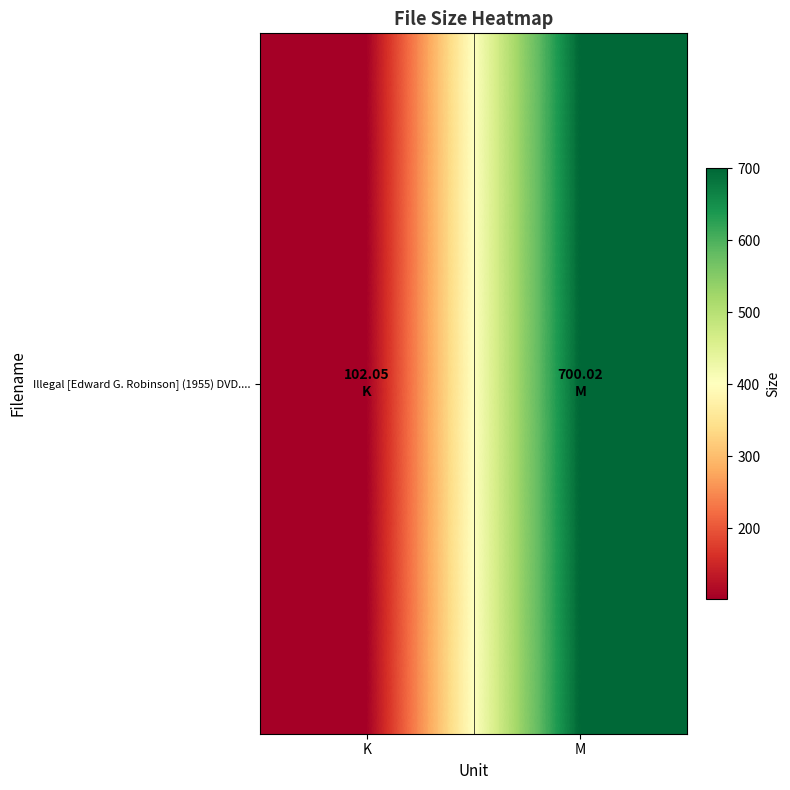

Rank the categories by value from lowest to highest.

K, M